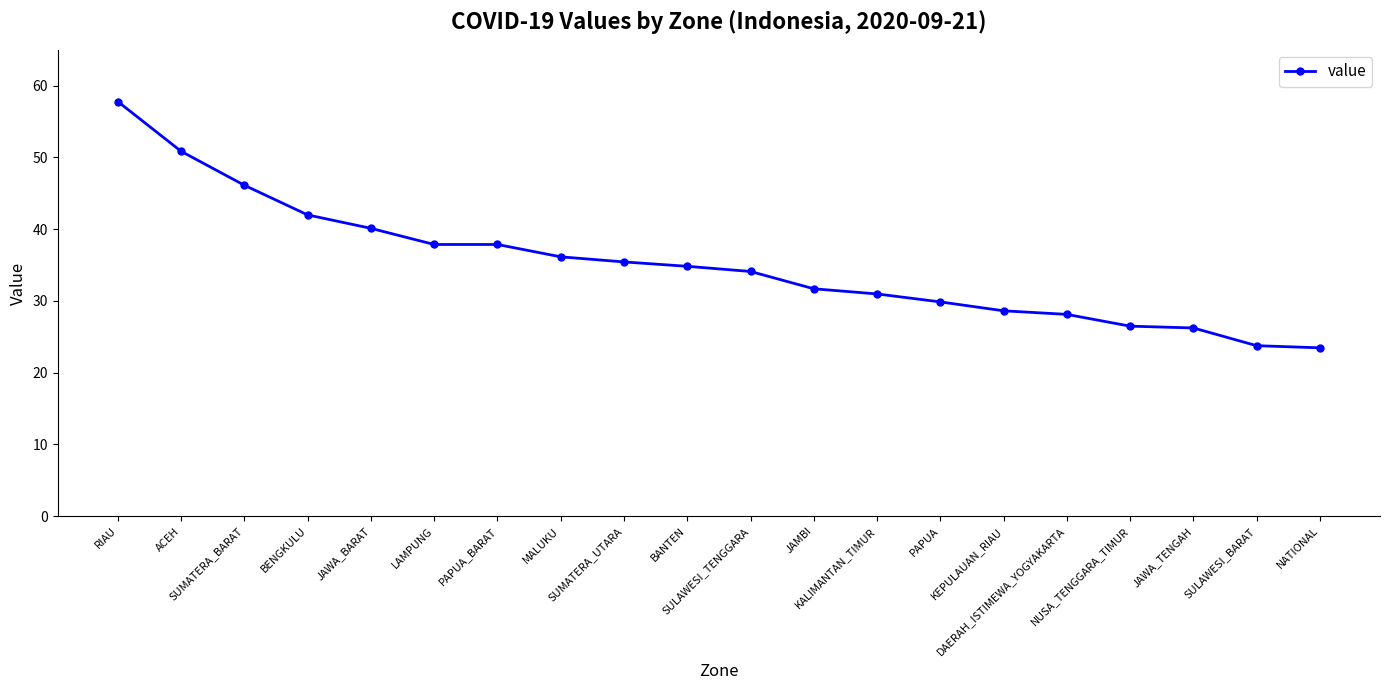

What is the difference between the second highest and second lowest values?

27.1